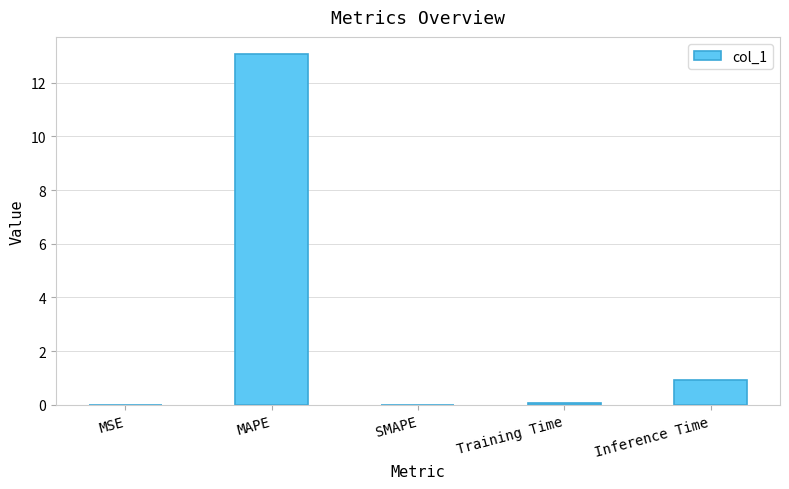

What is the greatest value displayed?

13.1